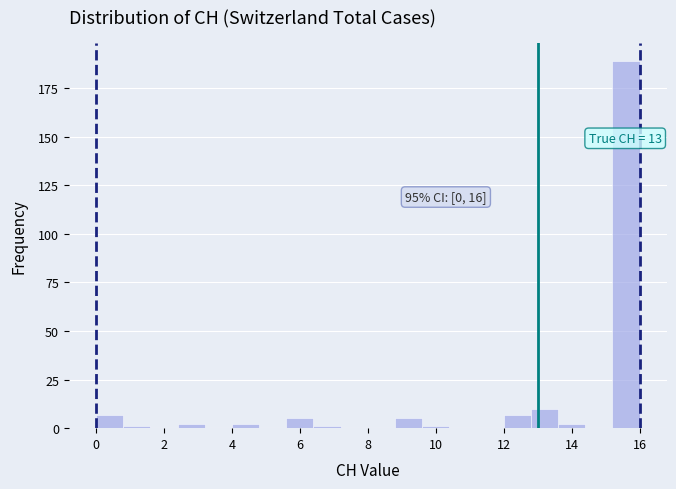

Over which range of the x-axis is the bar tallest?

15.2 to 16.0